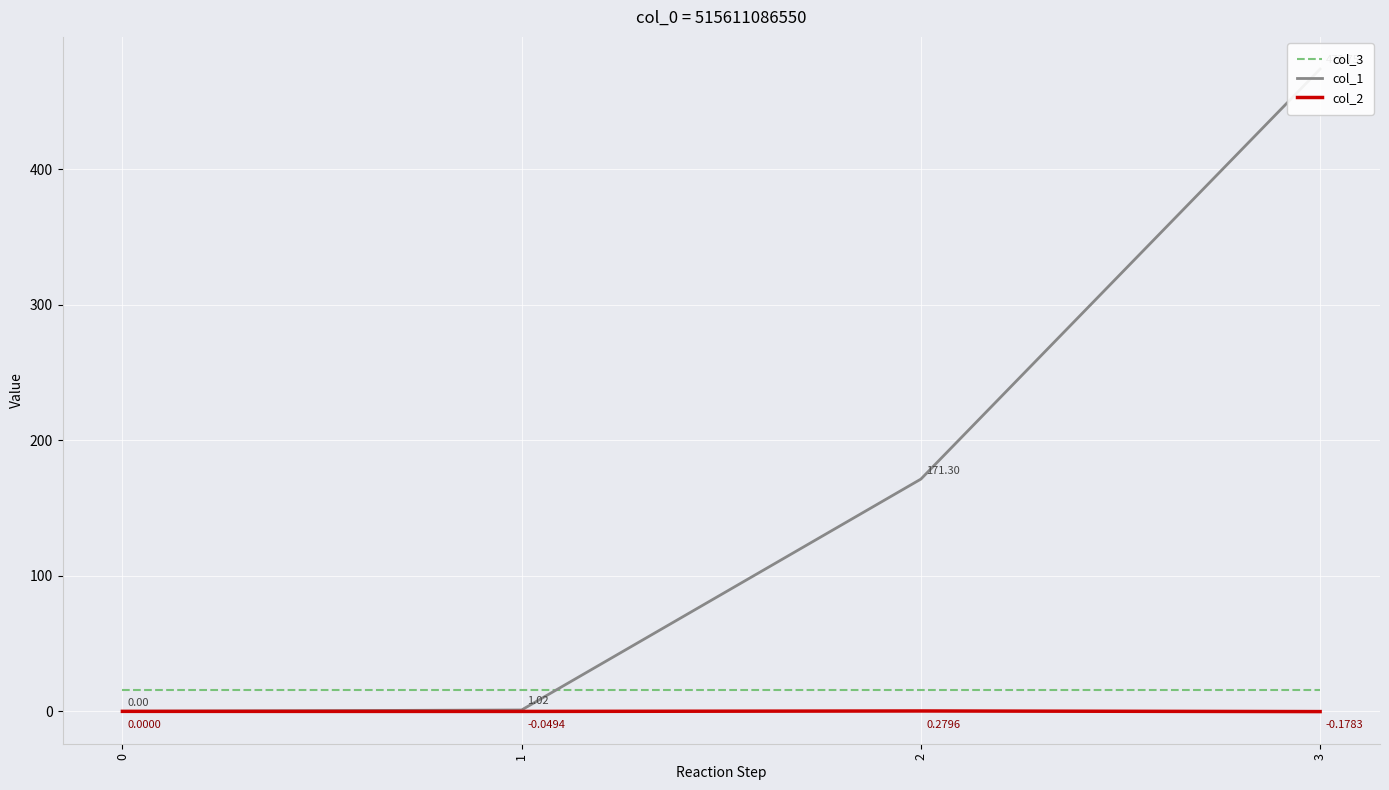

Is it true that col_1 equals 473.8 at 3?

True